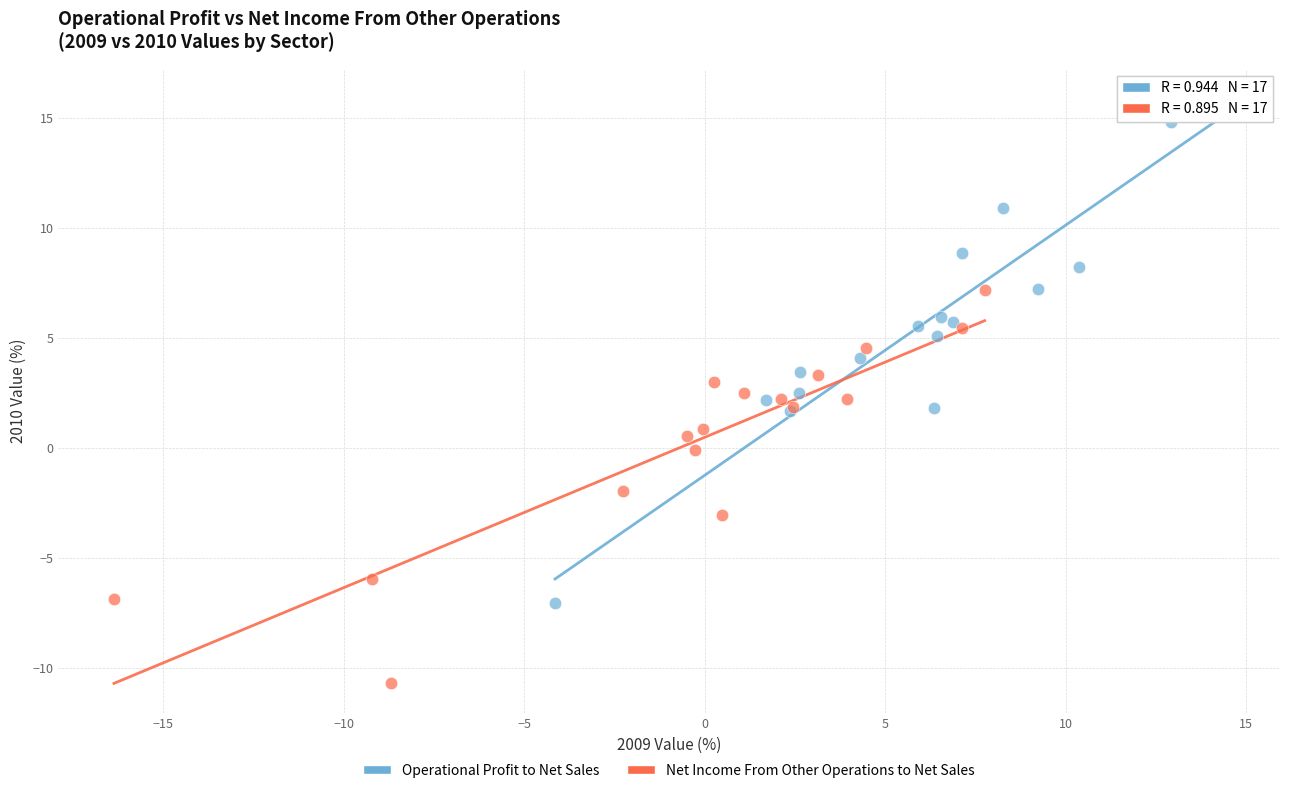

Which series contains the lowest Y value?

Net Income From Other Operations to Net Sales